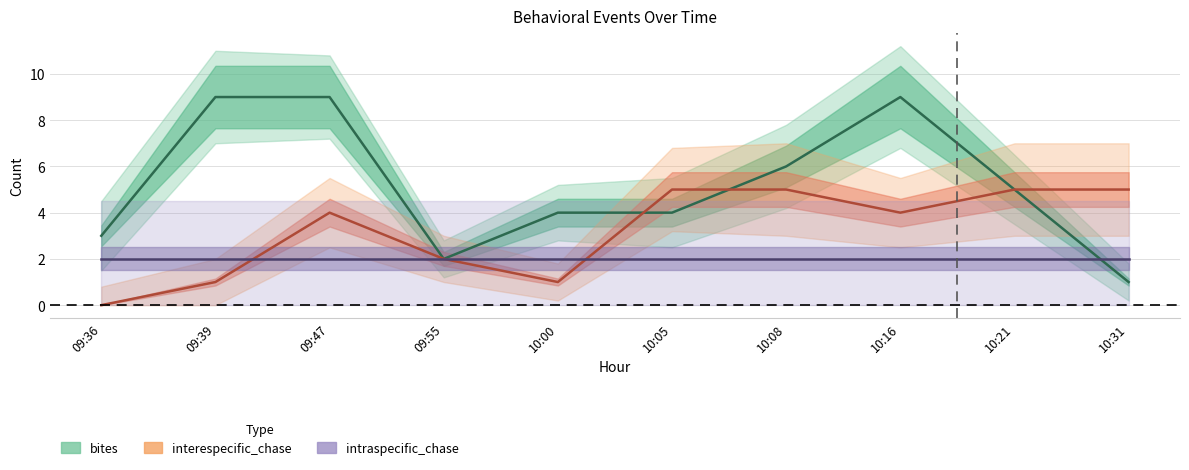

What is the value of the bites point at the 7th from the left?

6